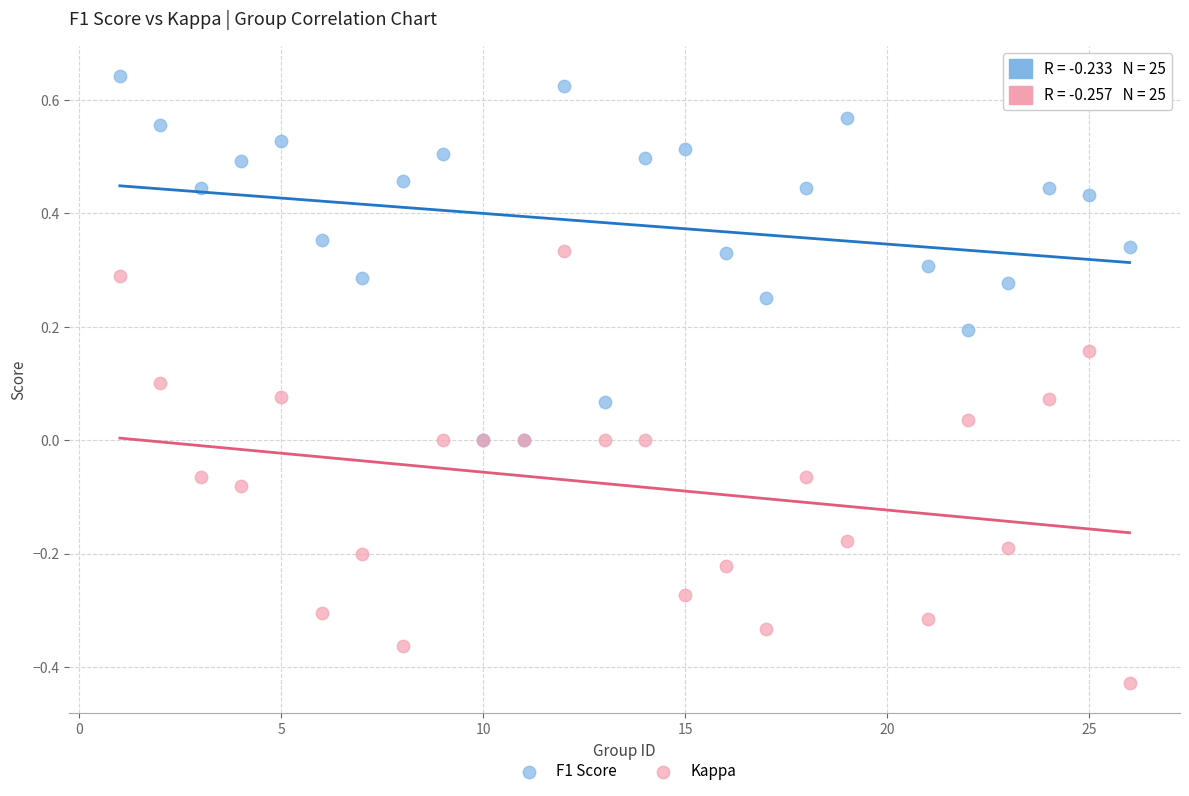

Which series contains the lowest Y value?

Kappa